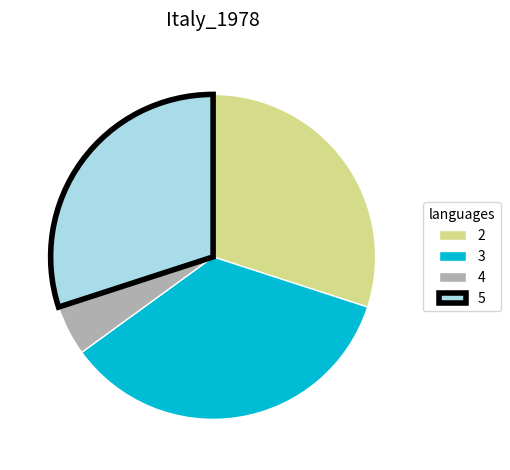

Which category has the biggest portion of the pie?

3